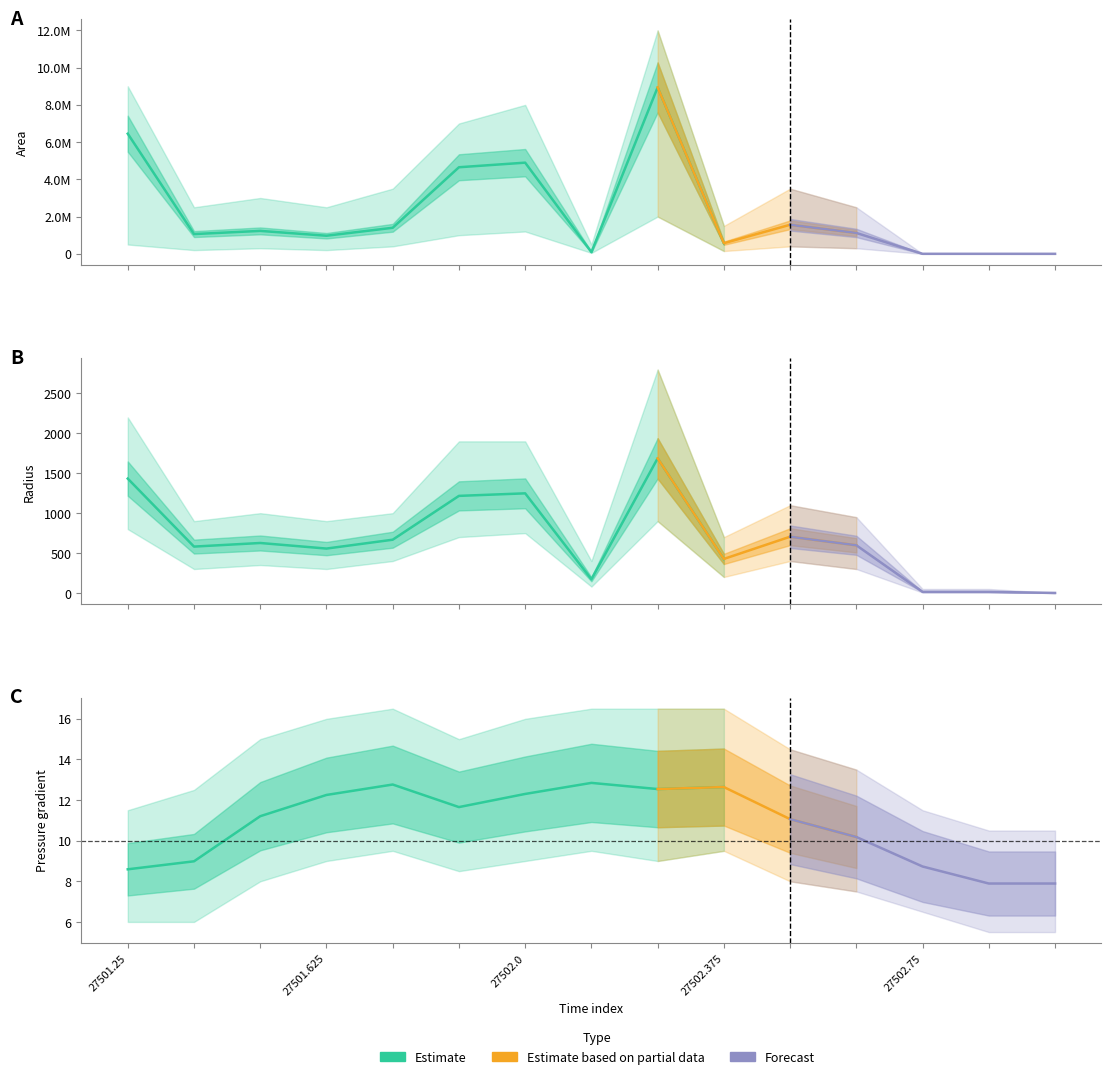

Does the chart display data point markers on the line(s)?

No